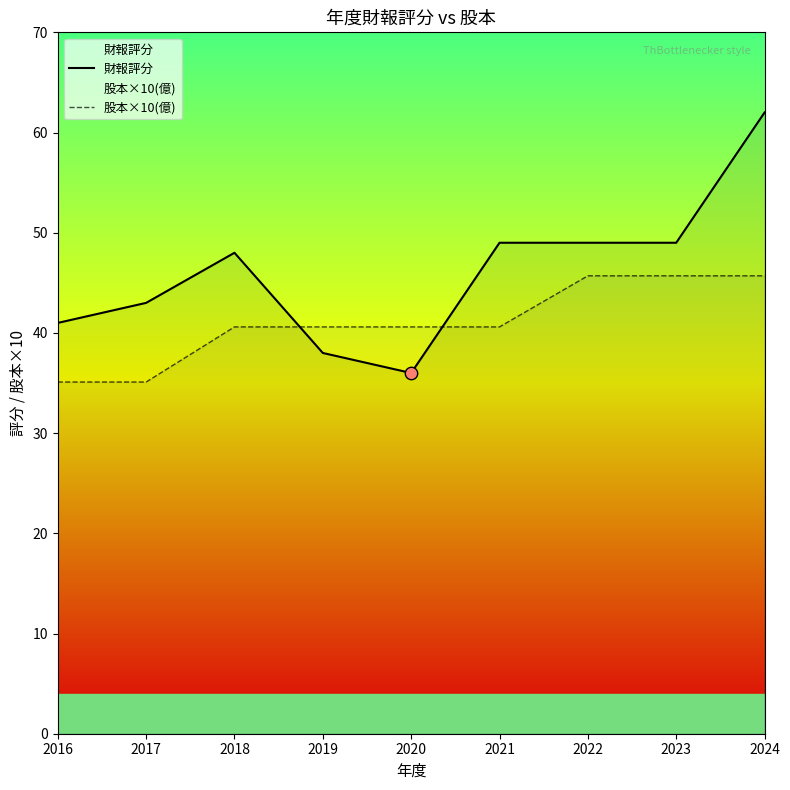

Is the value of 股本×10(億) at 2020 greater than the value of 財報評分 at 2021?

No